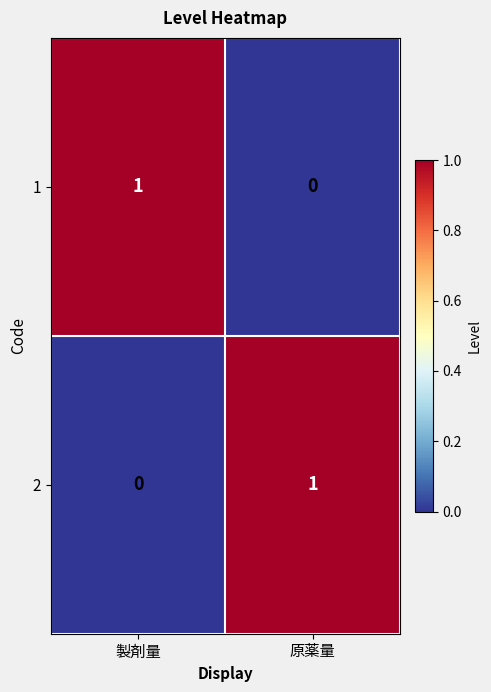

Reading left to right, extract all data points from this chart.

1: 1	0
2: 0	1